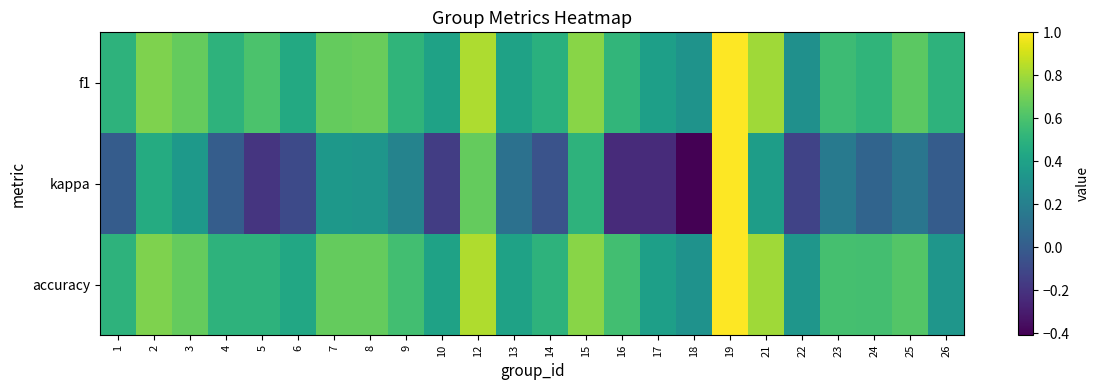

At 25, list the series in order from largest to smallest.

f1, accuracy, kappa